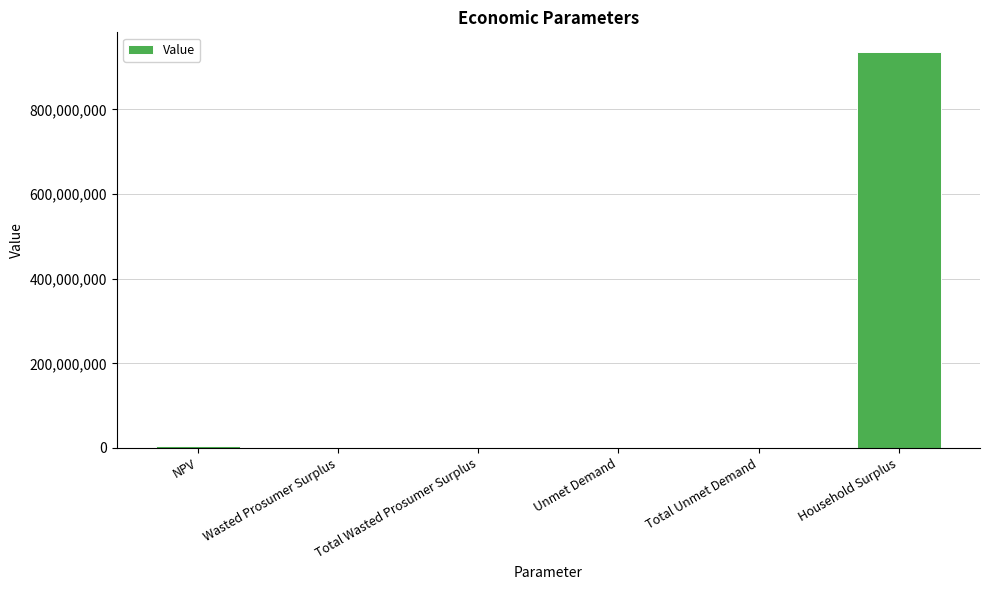

What is the sum of all values?

939943796.5